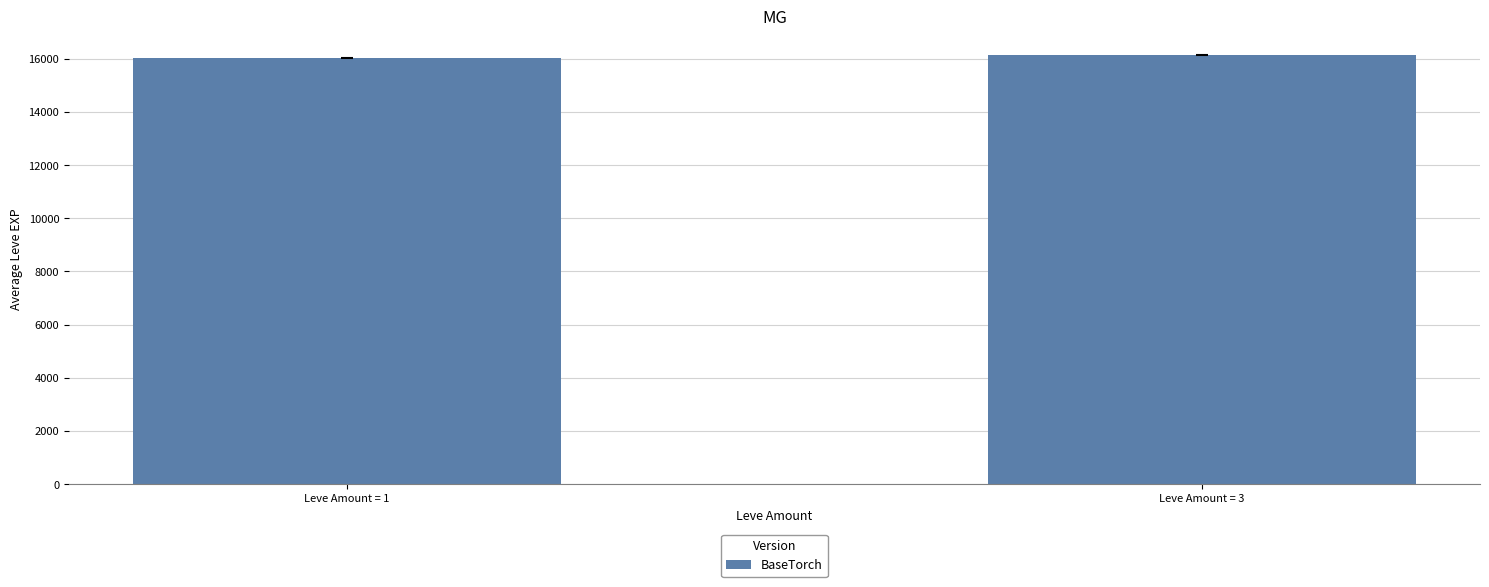

What is the maximum value shown in the chart?

16136.2